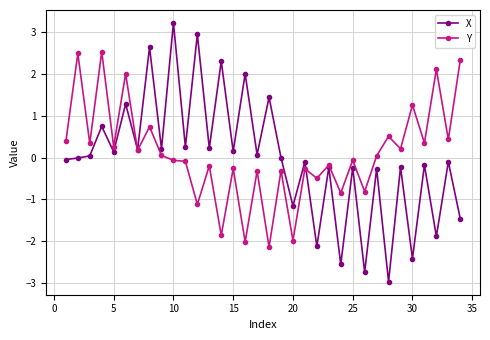

What is the lowest value of the Y series?

-2.1